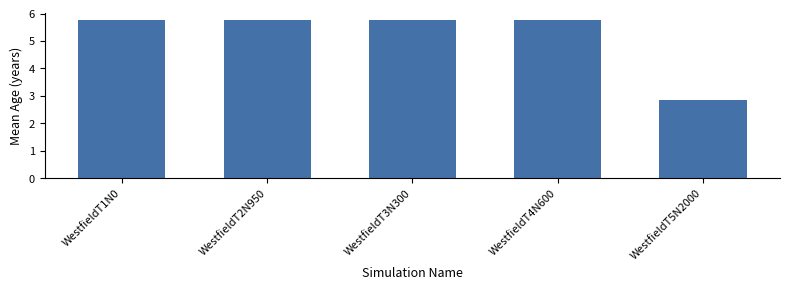

What is the value of the 1st bar from the left?

5.8